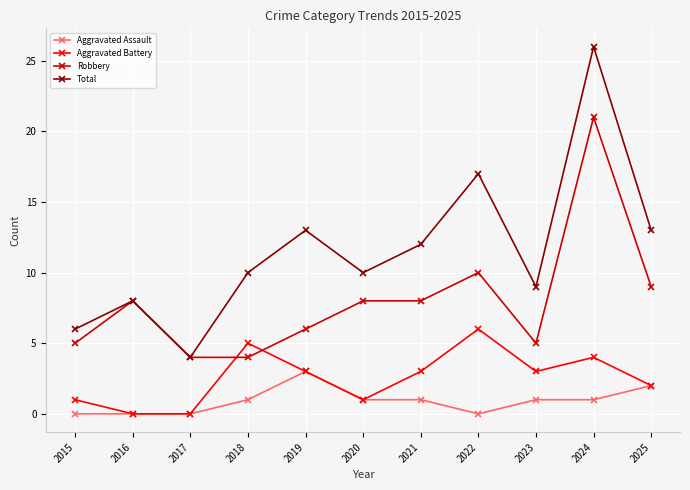

At how many categories does at least one series exceed 21?

1